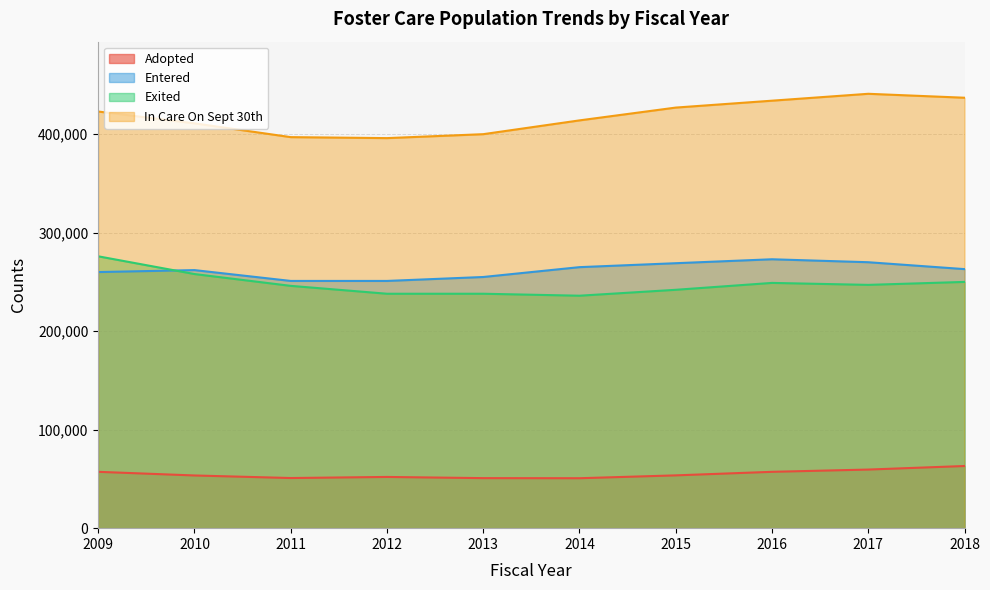

What are all the series names shown in the legend?

Adopted, Entered, Exited, In Care On Sept 30th